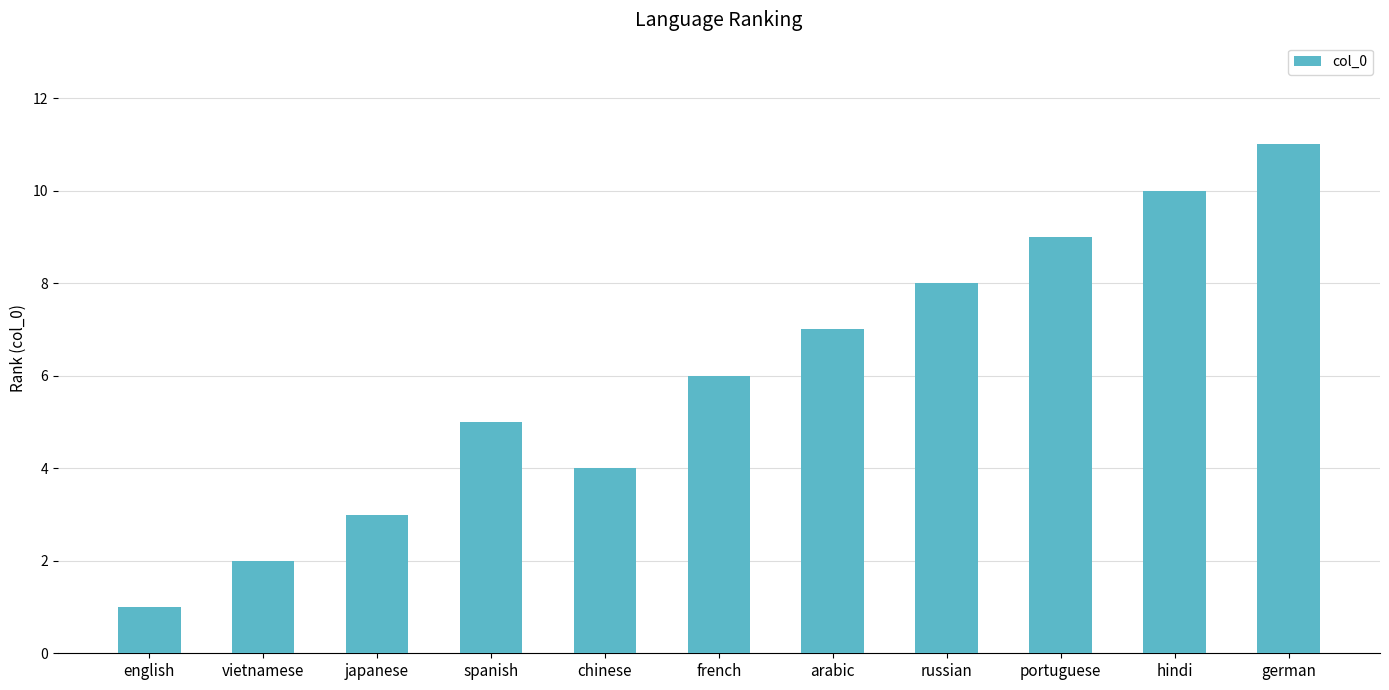

True or false: the data shows 13 at hindi.

False